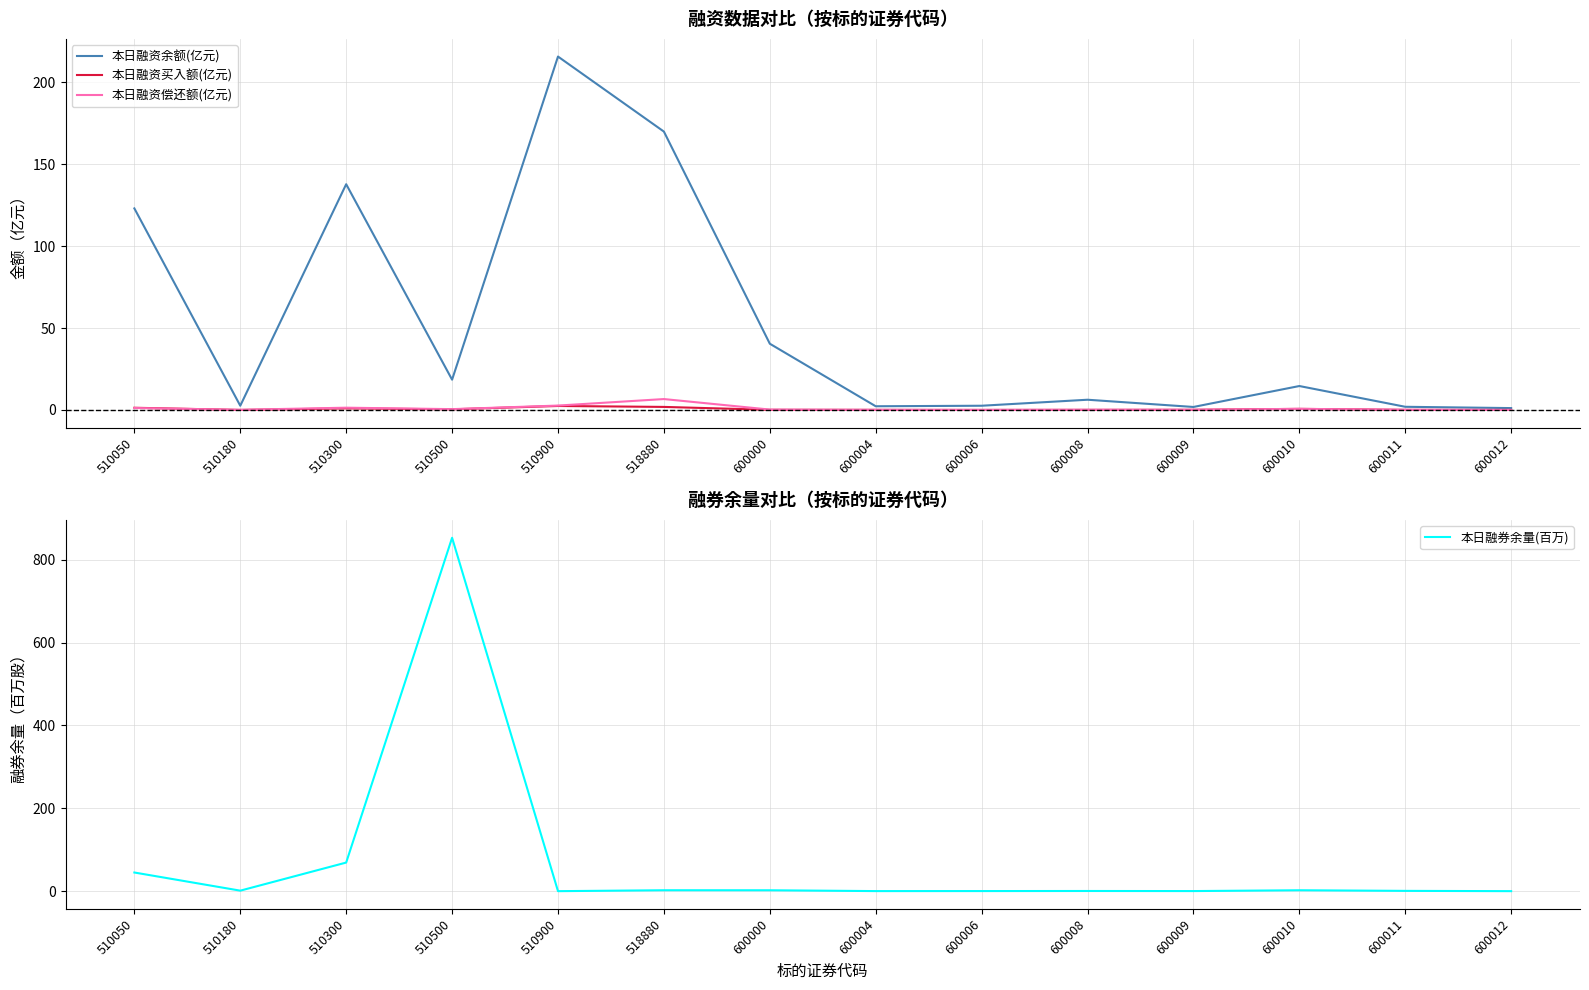

What value does the 本日融券余量(百万) series have at 510500?

852.7